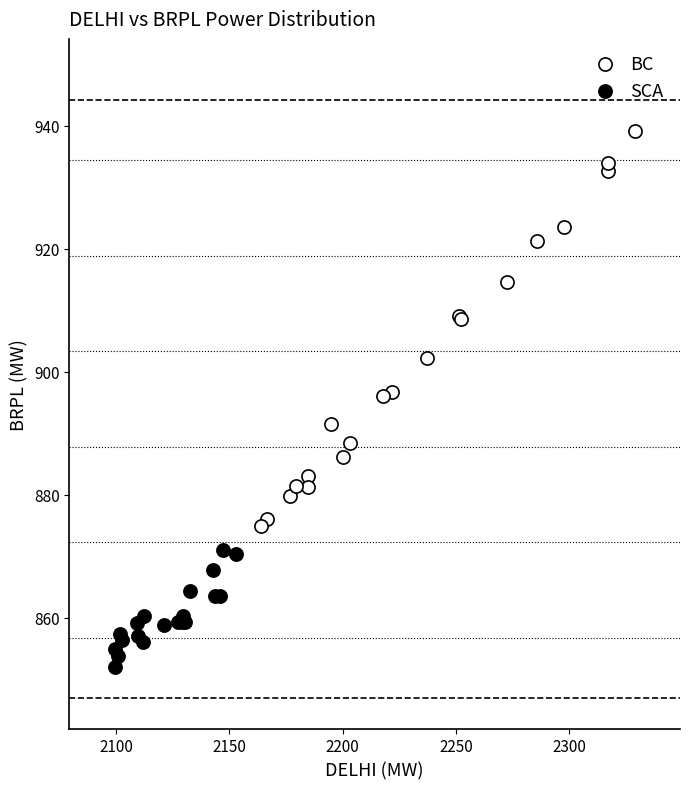

Which series contains the lowest Y value?

SCA